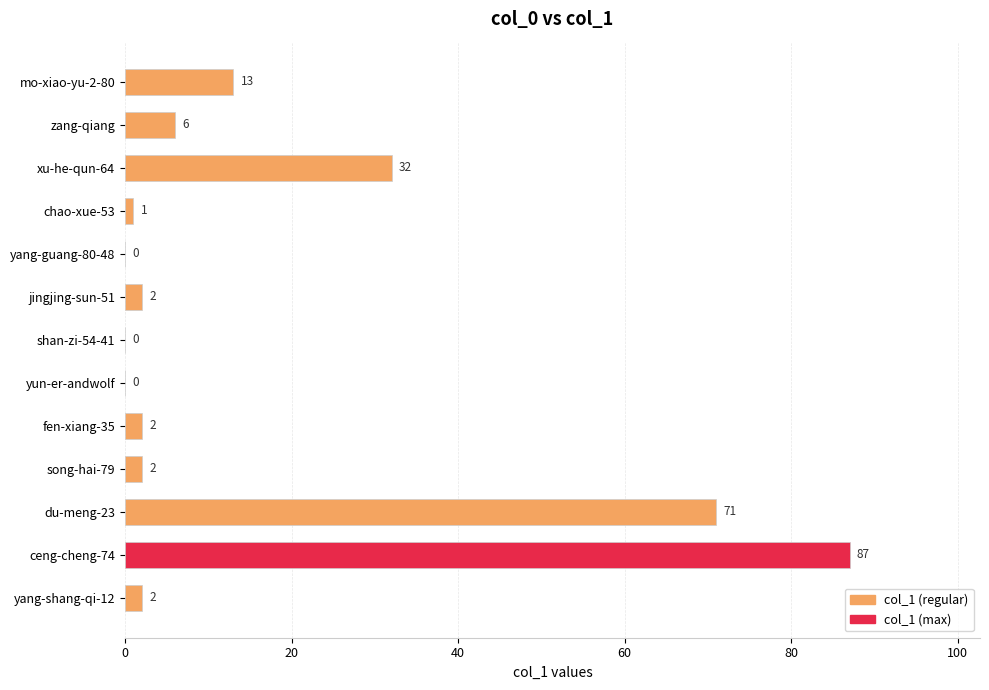

Is it true that the value at chao-xue-53 is 1?

True